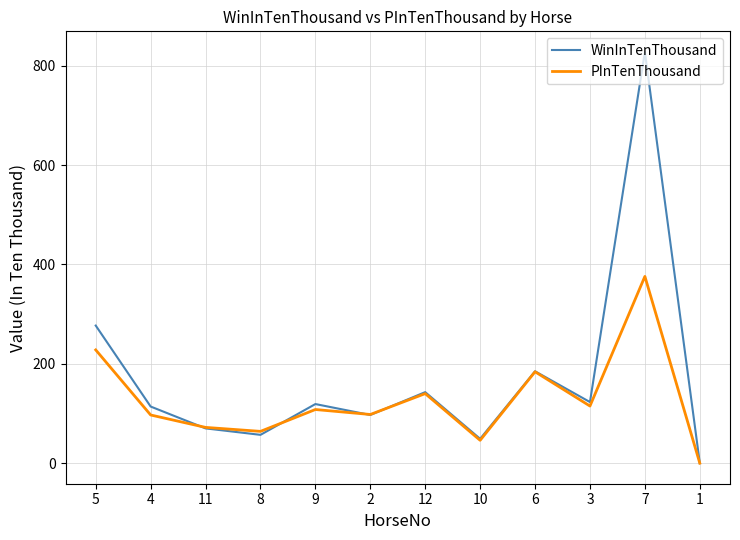

What is the highest value of the PInTenThousand series?

376